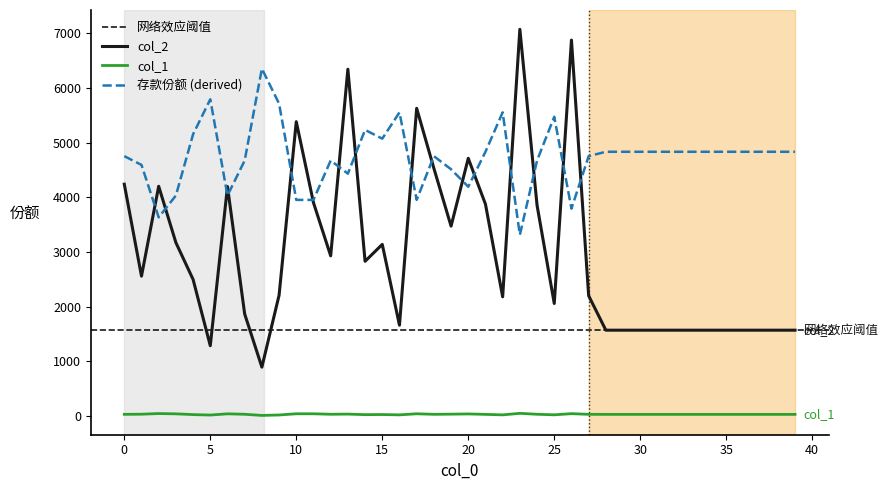

Which series has the widest spread of values?

col_2